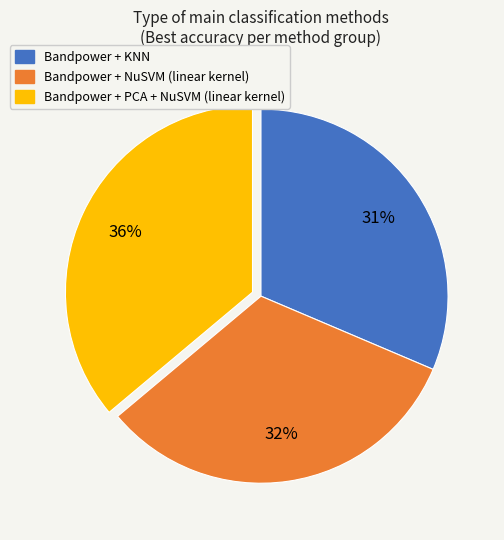

Is the sum of Bandpower + PCA + NuSVM (linear kernel) and Bandpower + KNN greater than half?

Yes